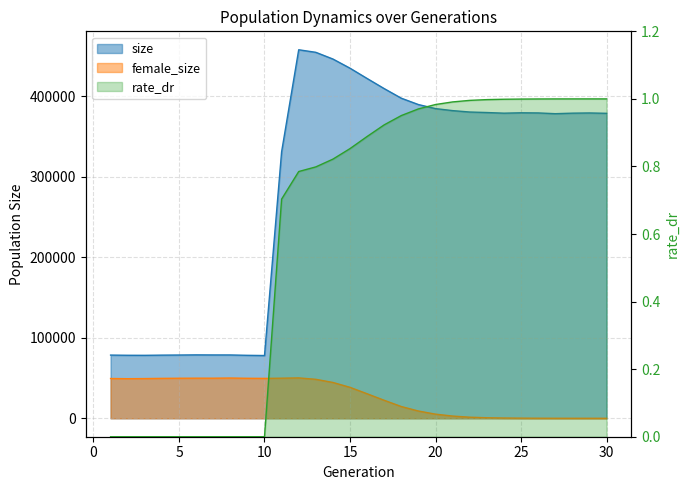

Rank the series at 28 from highest to lowest value.

size, female_size, rate_dr